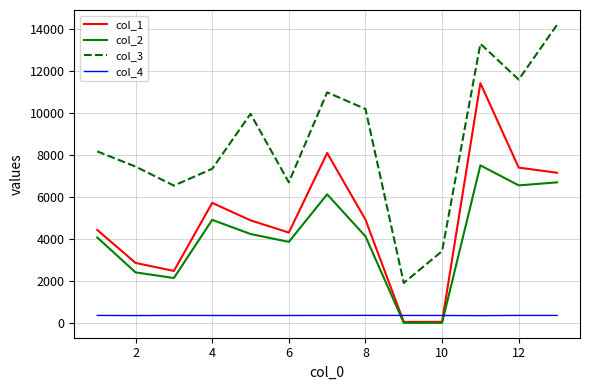

Which series has the widest spread of values?

col_3